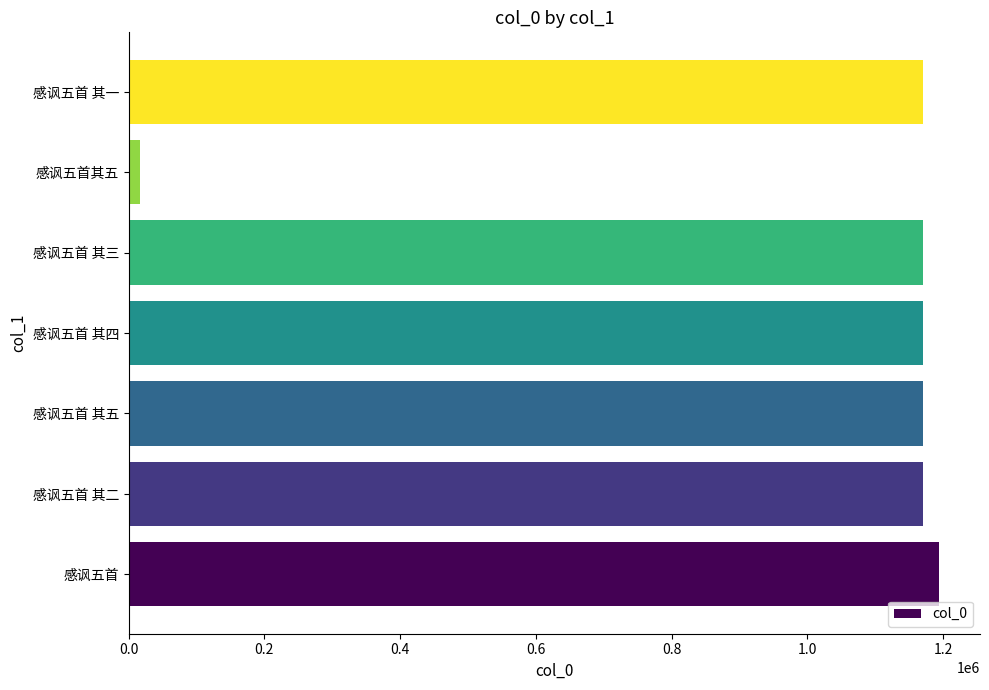

True or false: the data shows 1170100 at 感讽五首 其二.

True